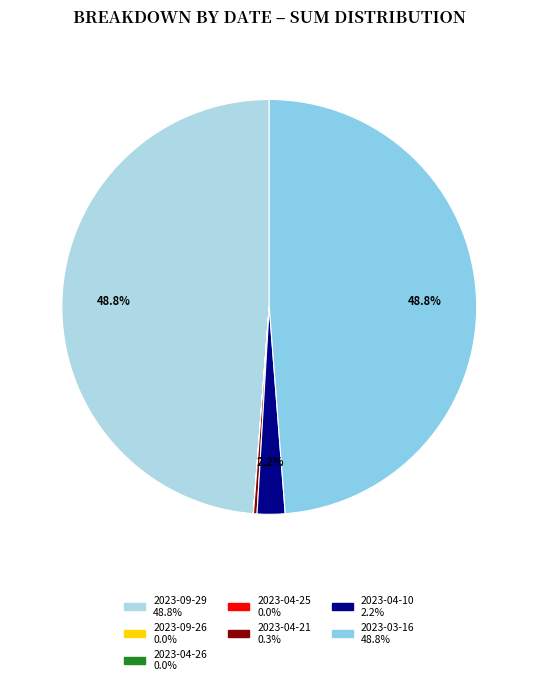

What portion of the pie excludes 2023-04-21?

99.7%